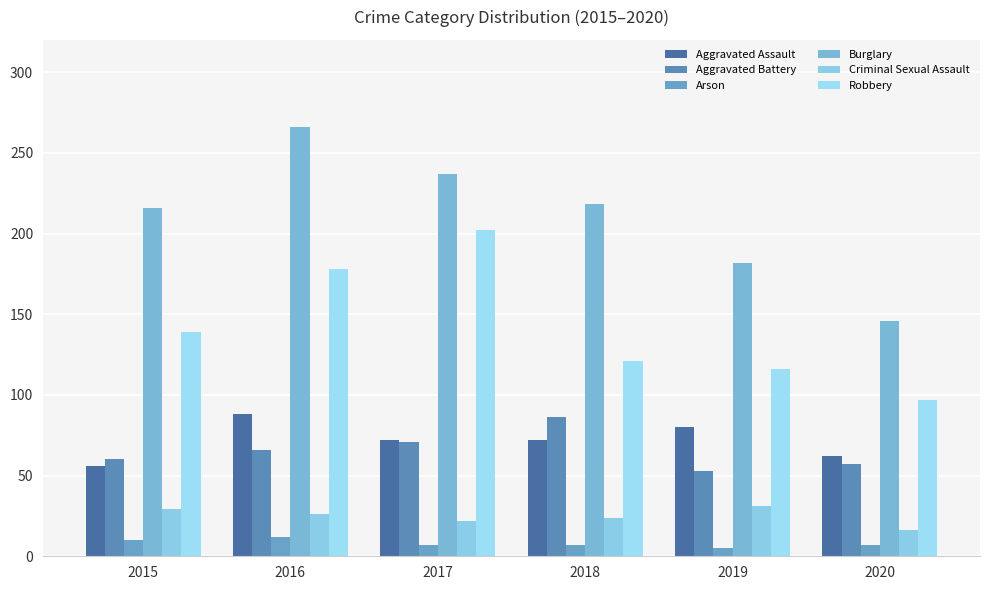

What is the approximate value of Arson at 2020?

7